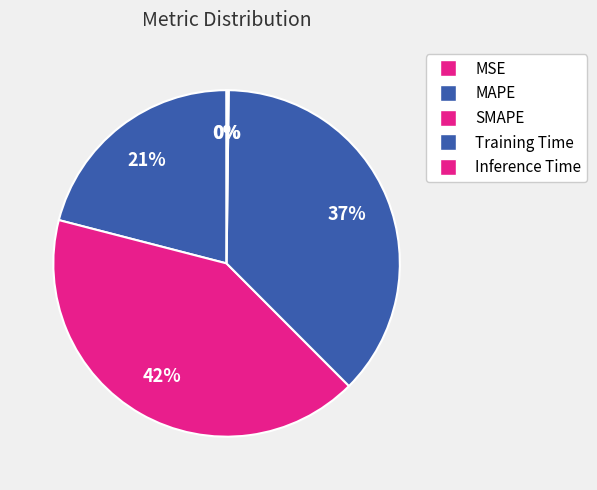

Is MAPE the majority of the pie?

No